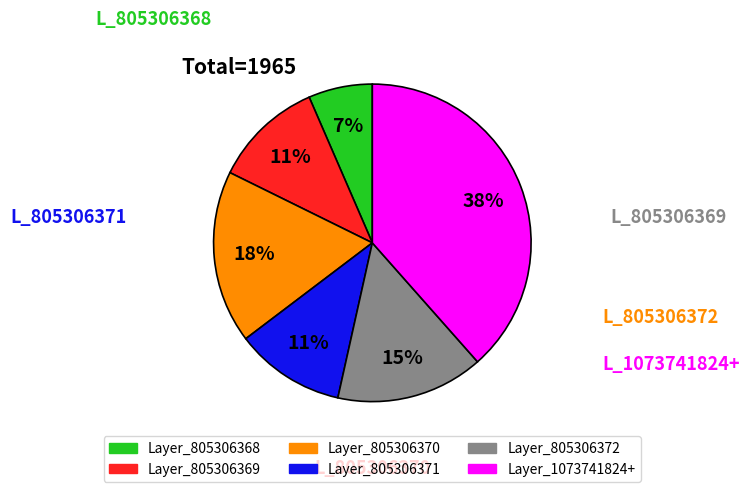

How many segments does this pie chart have?

6